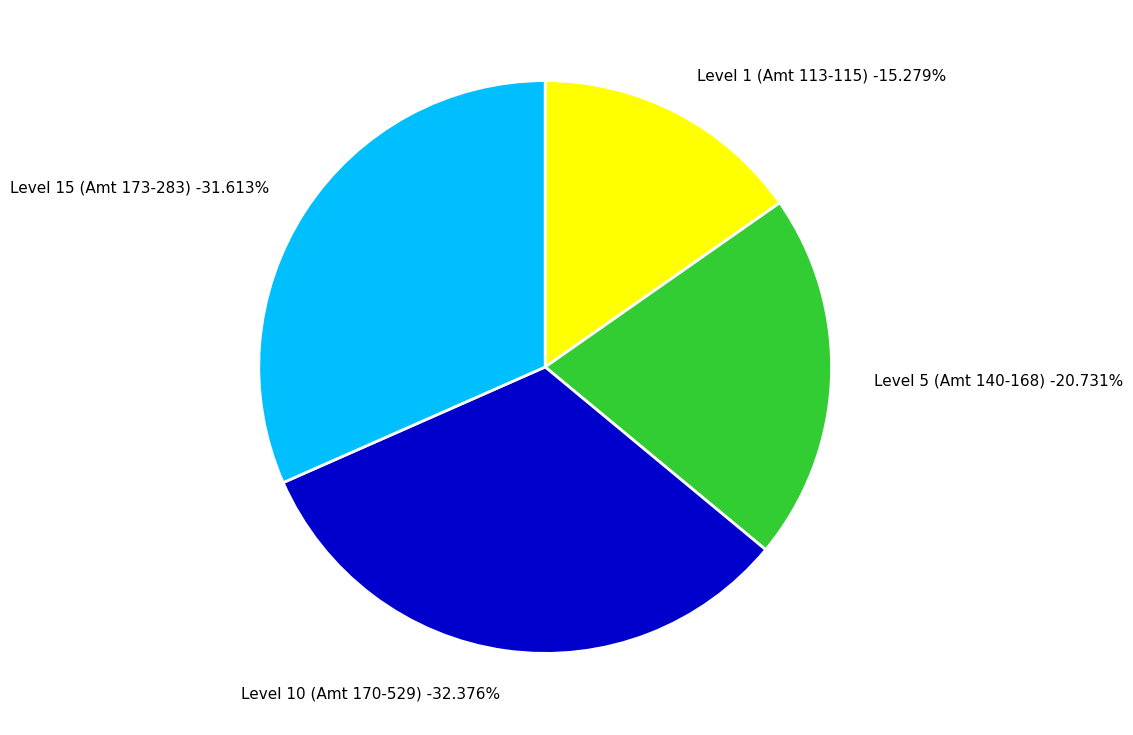

Is there a majority slice in this chart?

No